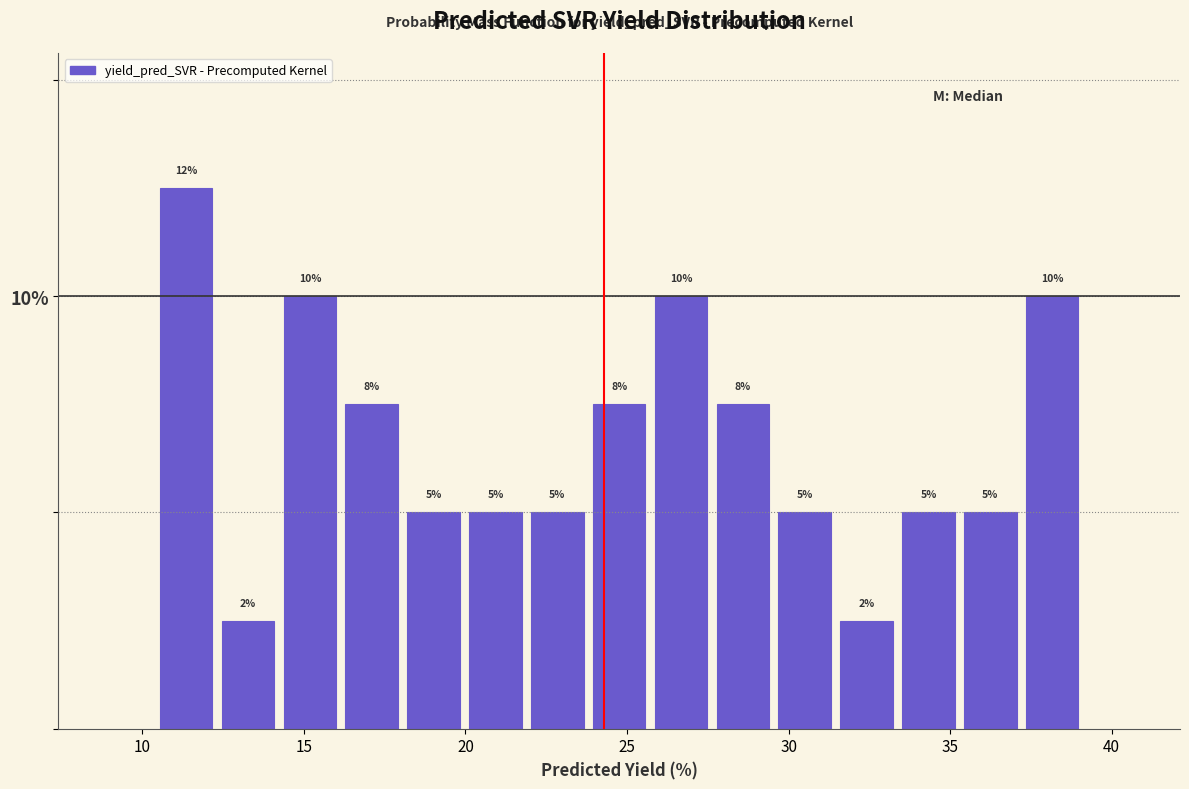

Read against the x-axis, roughly where is the centre of the tallest bar?

11.5